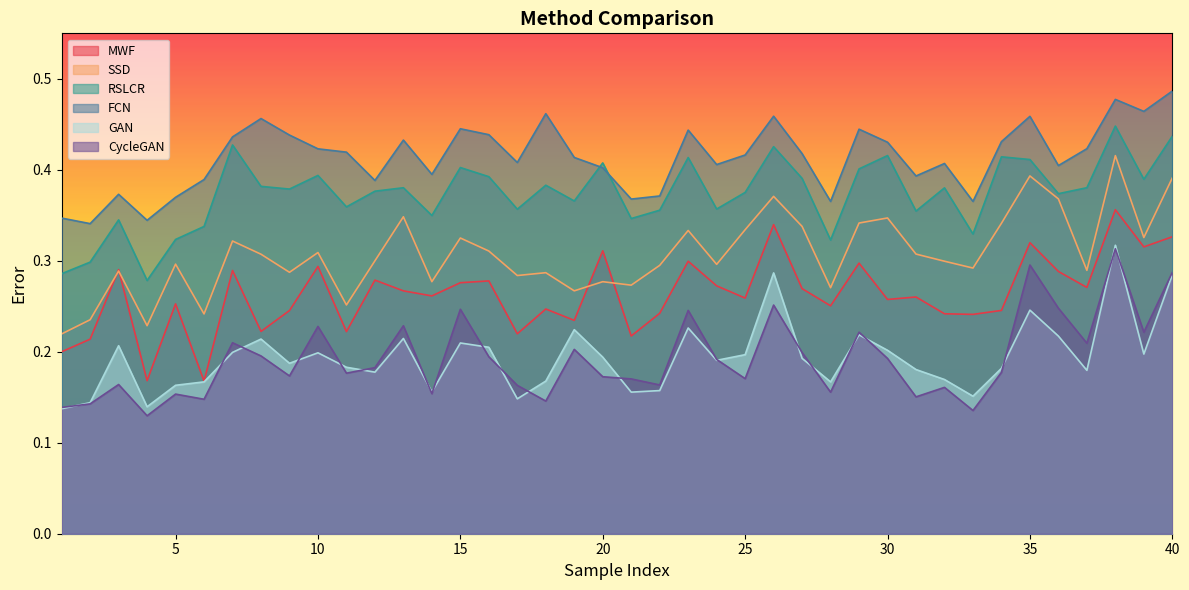

What is the difference between the MWF values at 35 and 11?

0.1